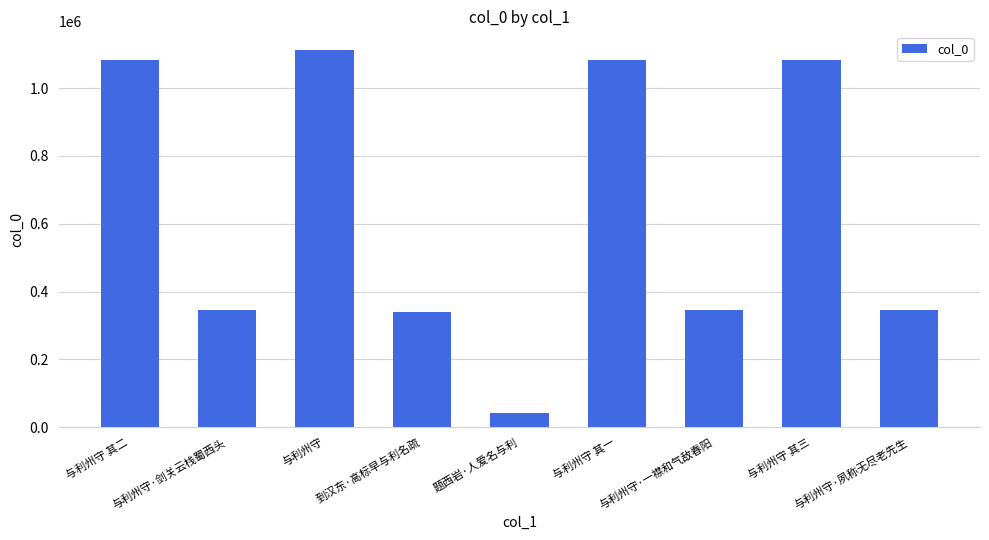

What is the smallest value displayed?

41889